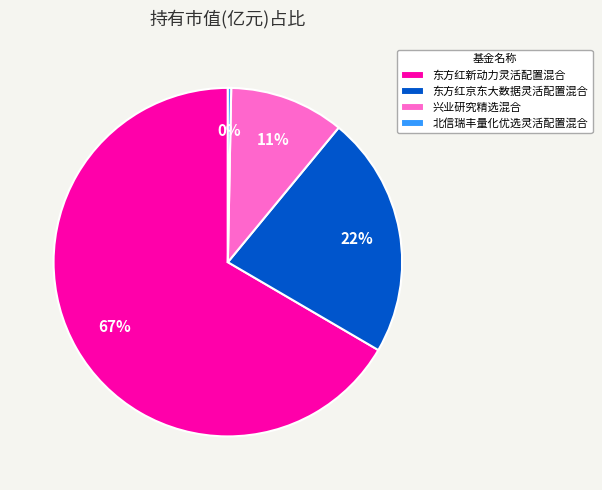

How many slices are in this pie chart?

4